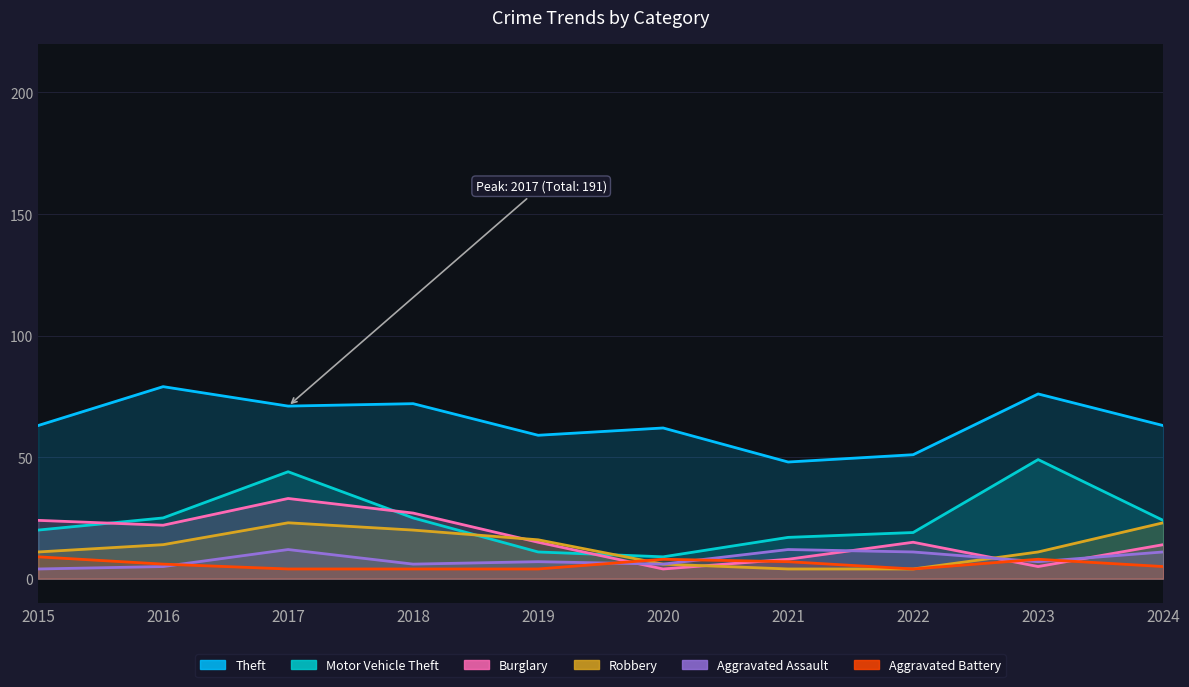

Rank the series at 2024 from highest to lowest value.

Theft, Motor Vehicle Theft, Robbery, Burglary, Aggravated Assault, Aggravated Battery